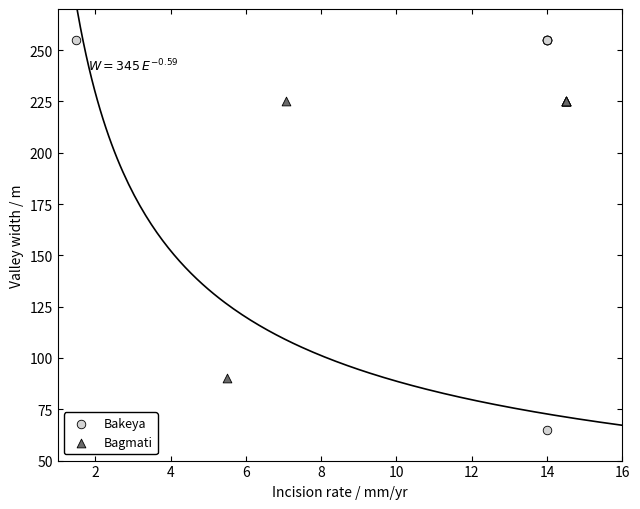

Which series reaches the minimum Y coordinate?

Bakeya